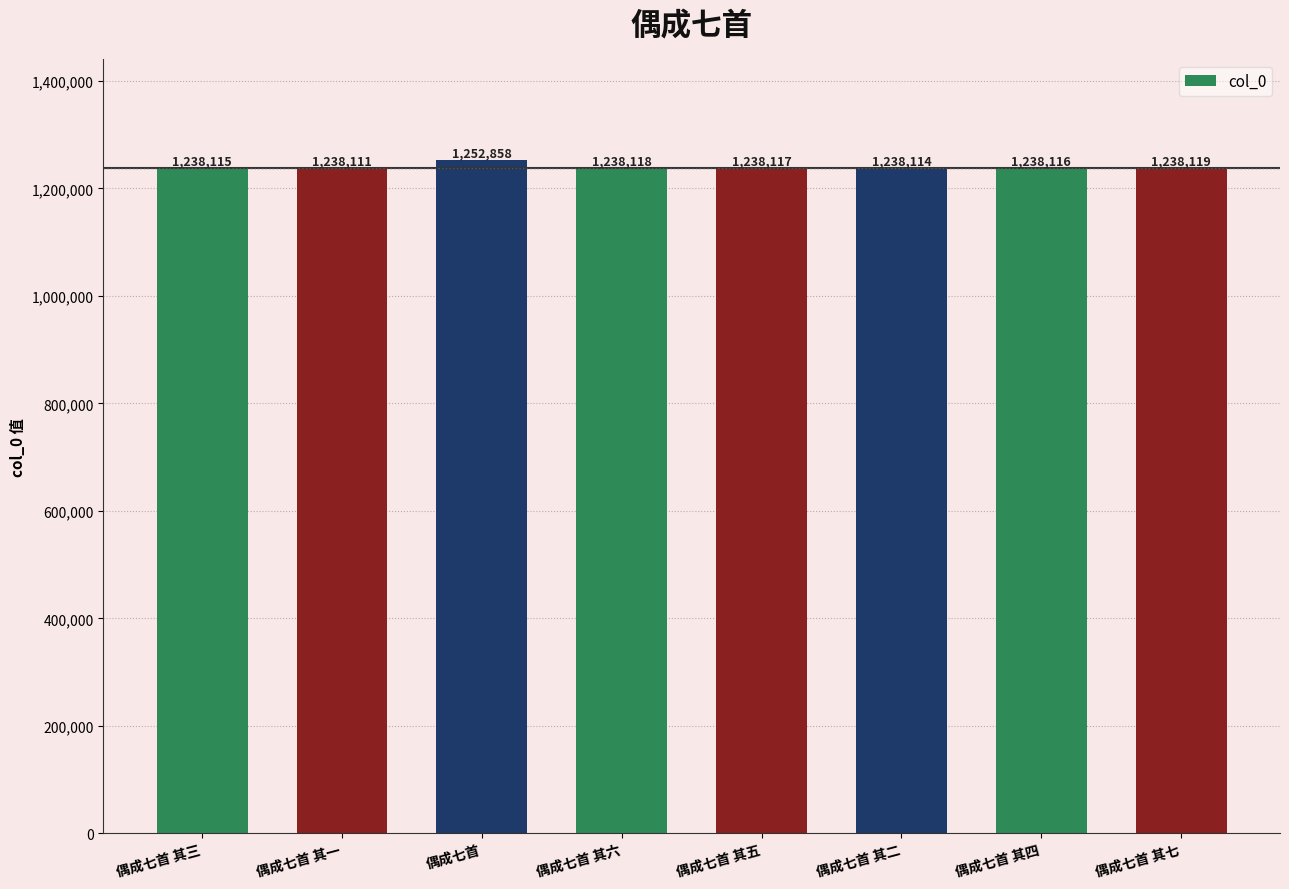

What is the ratio of the value at 偶成七首 to the value at 偶成七首 其七?

1.0